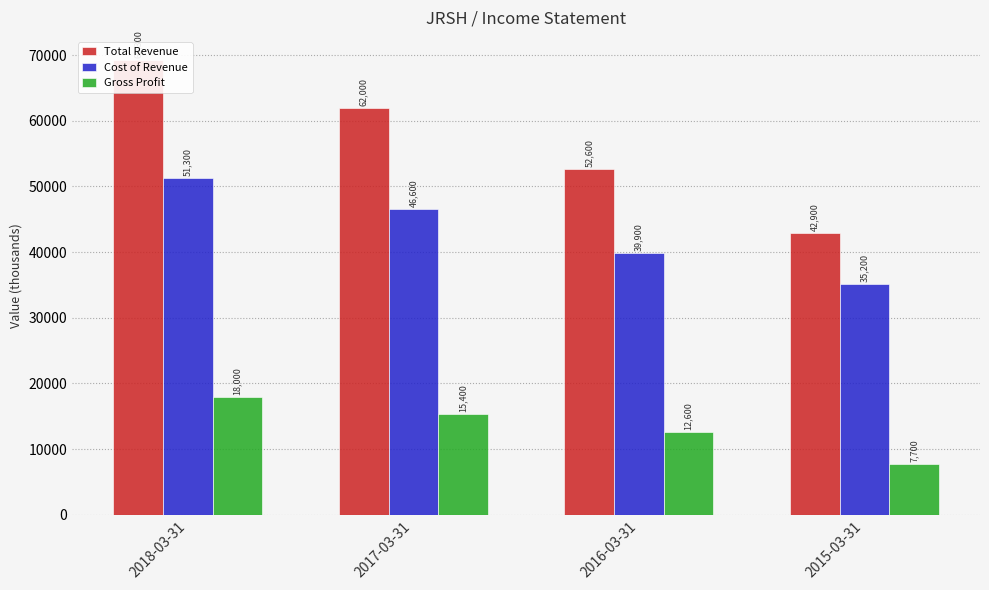

Count the number of categories in the chart.

4